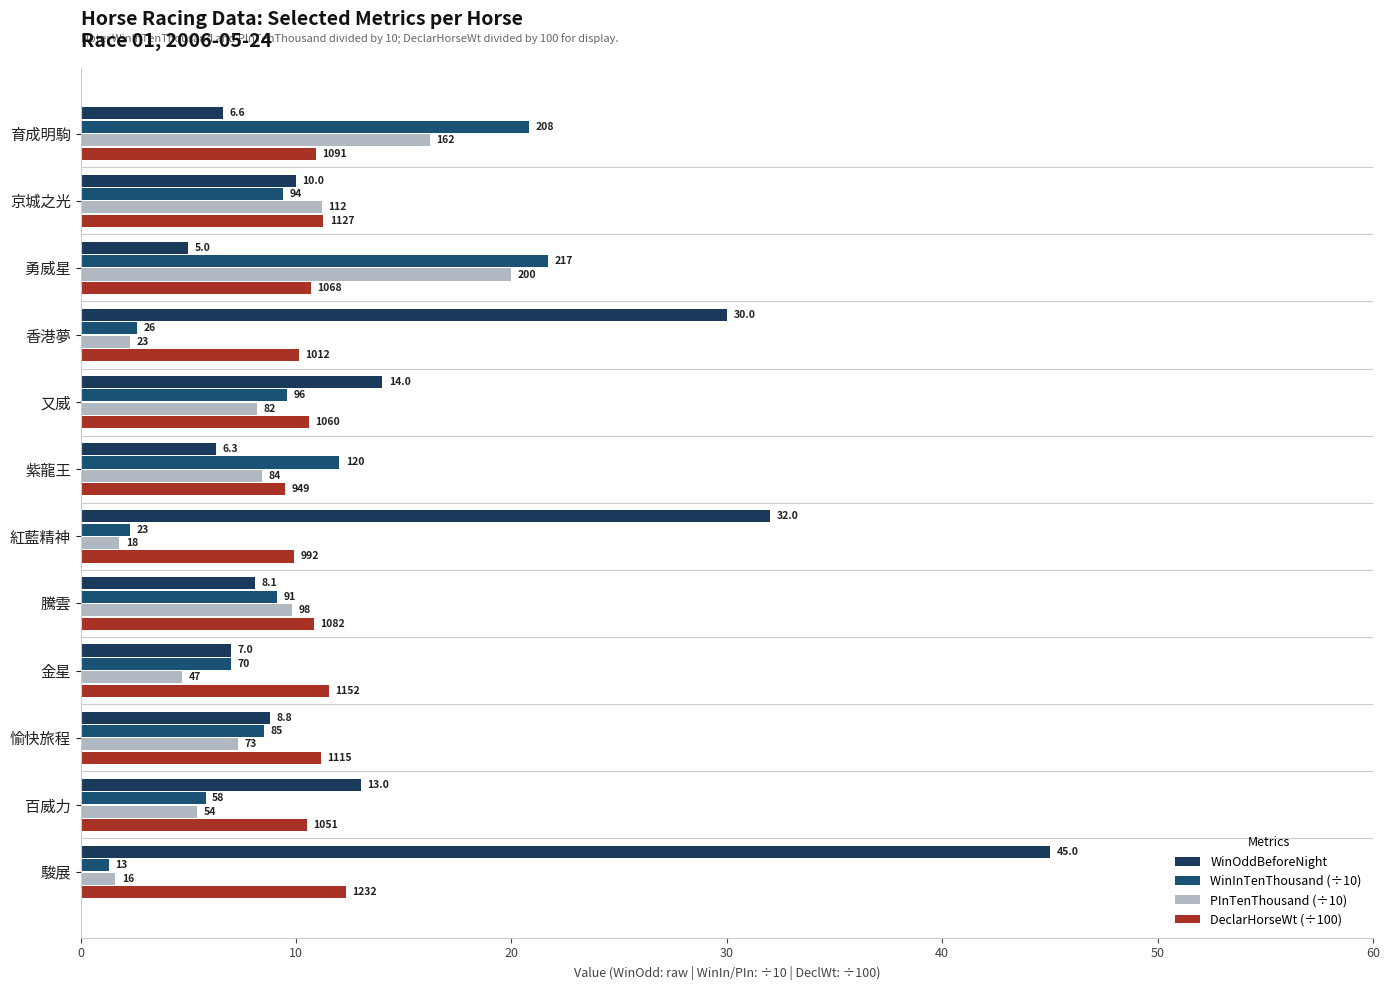

Does the chart contain stacked bars?

No